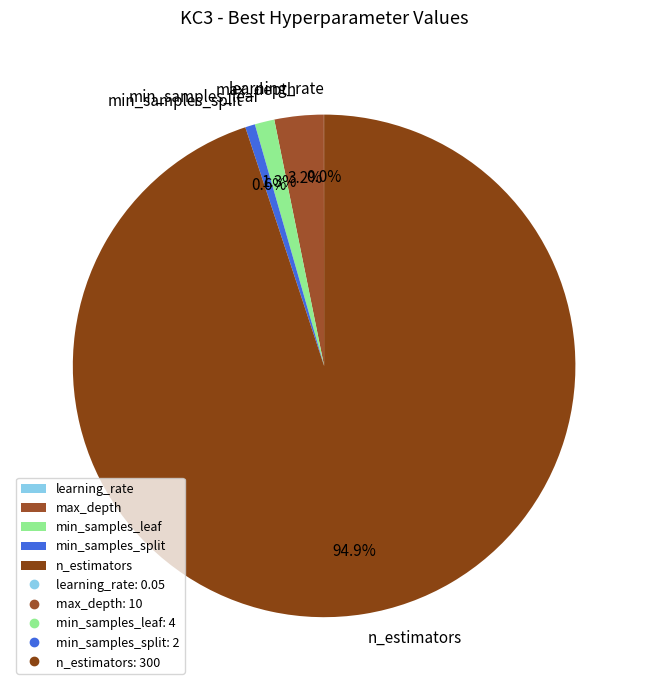

Which has a higher value, min_samples_leaf or n_estimators?

n_estimators